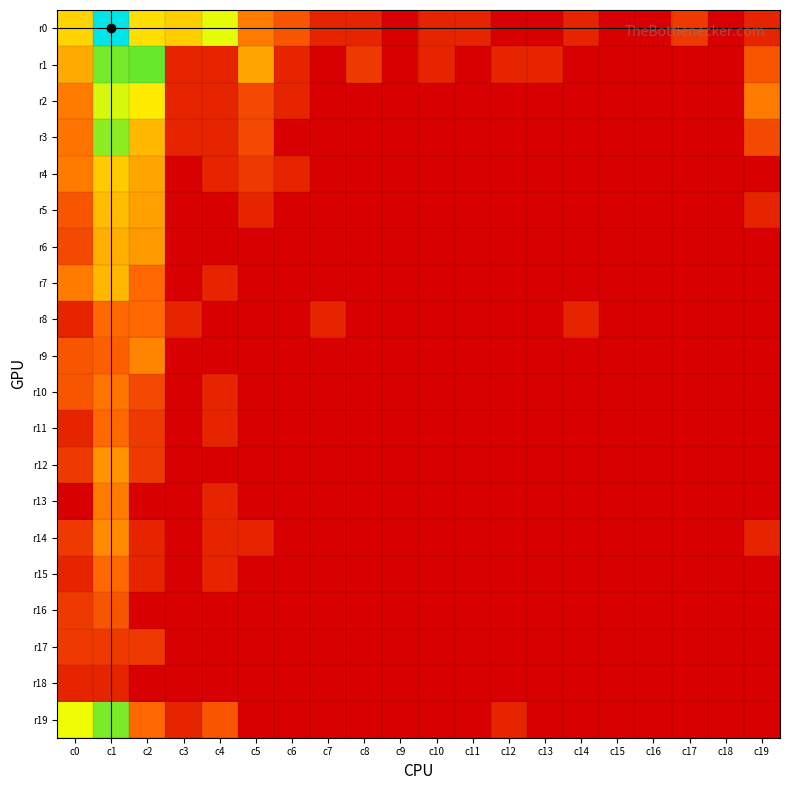

Which category has the lowest value across all series?

c9